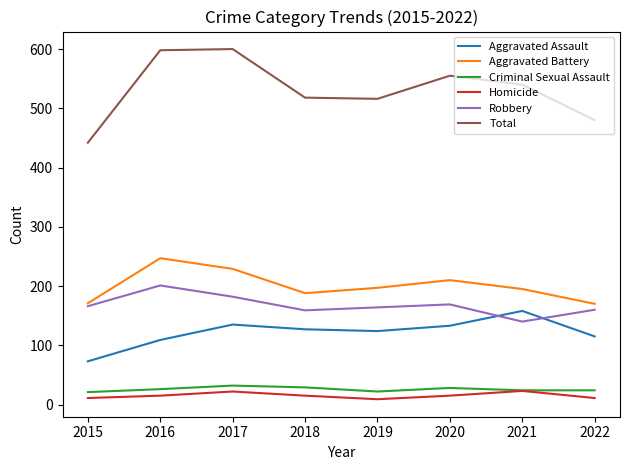

Where is the first local maximum for Aggravated Battery?

2016